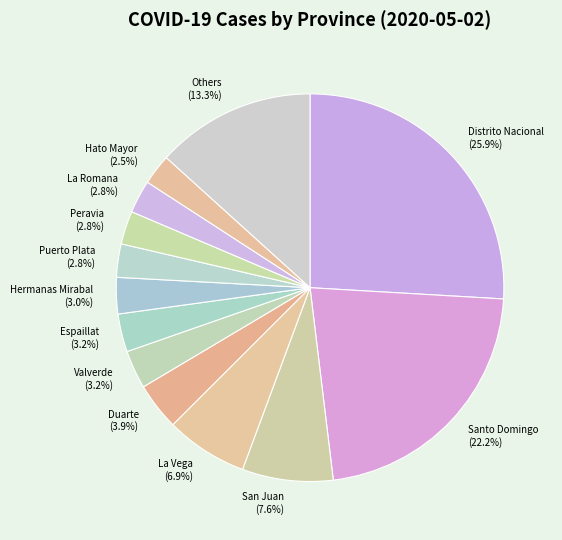

Which slice is the largest?

Distrito Nacional